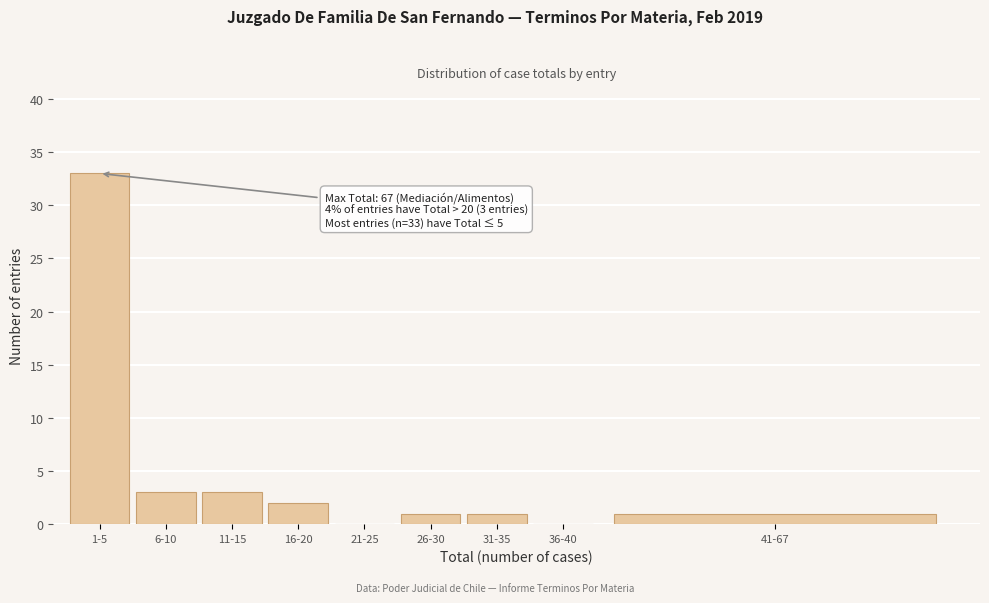

Reading left to right, transcribe all the data shown in this chart.

1-5=33	6-10=3	11-15=3	16-20=2	21-25=0	26-30=1	31-35=1	36-40=0	41-67=1